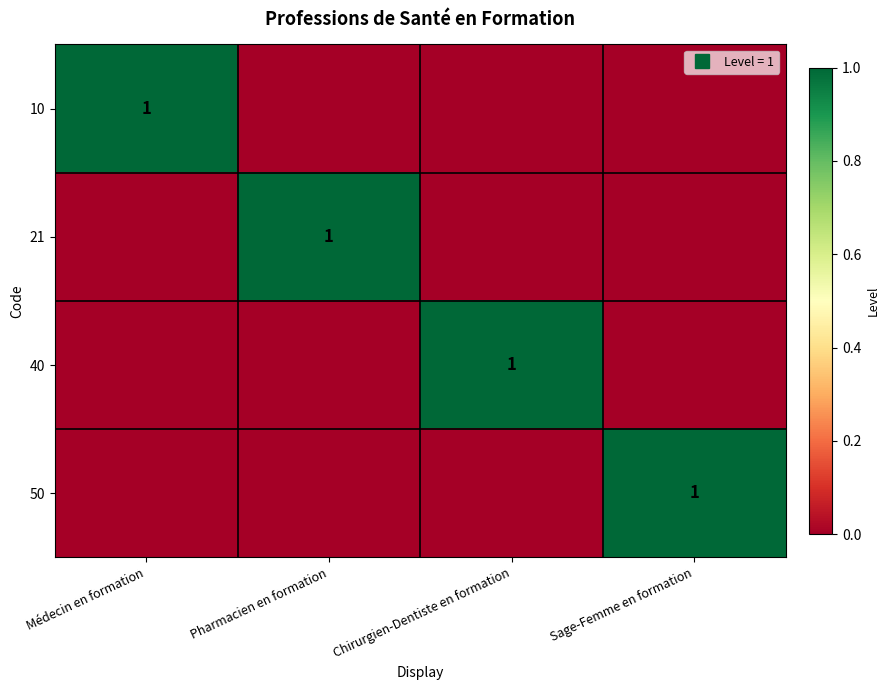

The value of 21 at Sage-Femme en formation is 0. True or false?

True